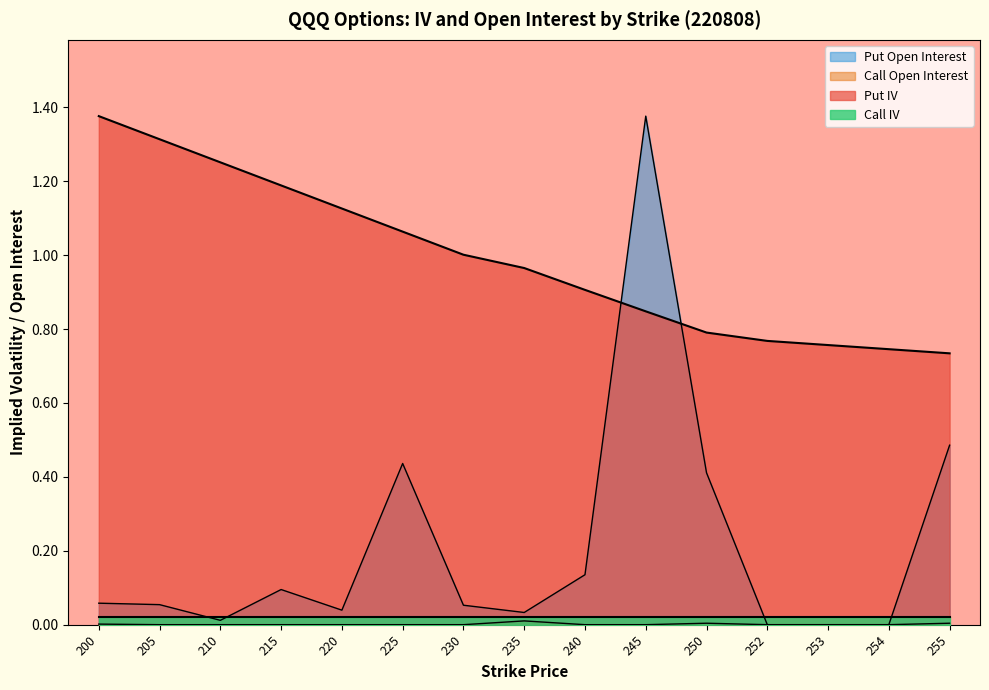

What is the difference between the maximum and minimum values in the Put IV series?

0.6